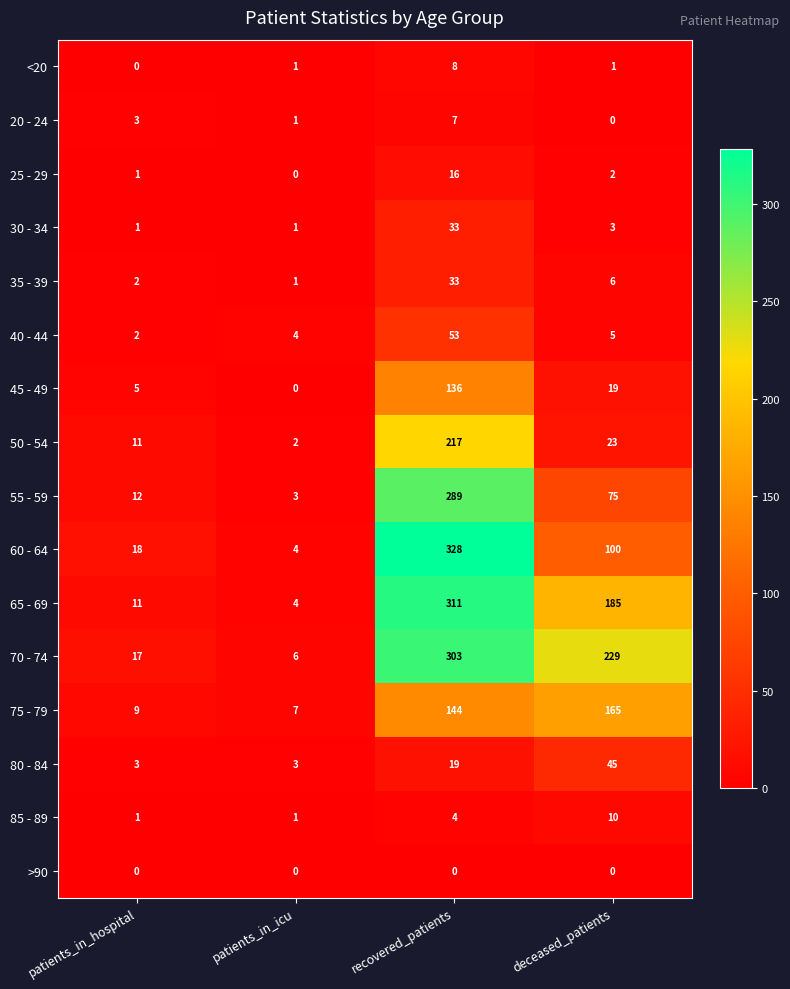

What is the difference between the 65 - 69 values at patients_in_hospital and patients_in_icu?

7